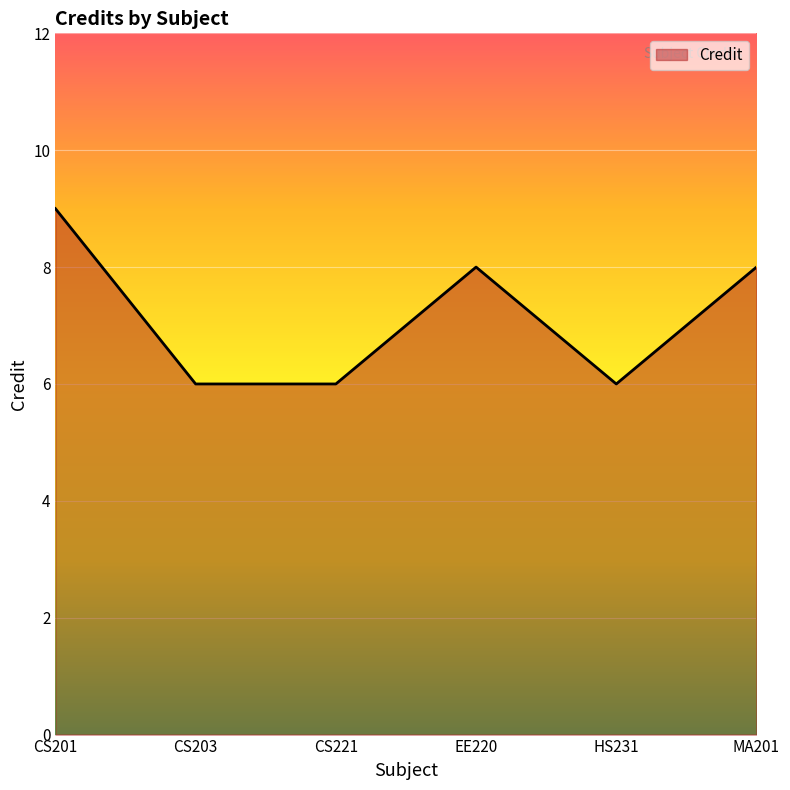

What is the approximate value at CS201?

9